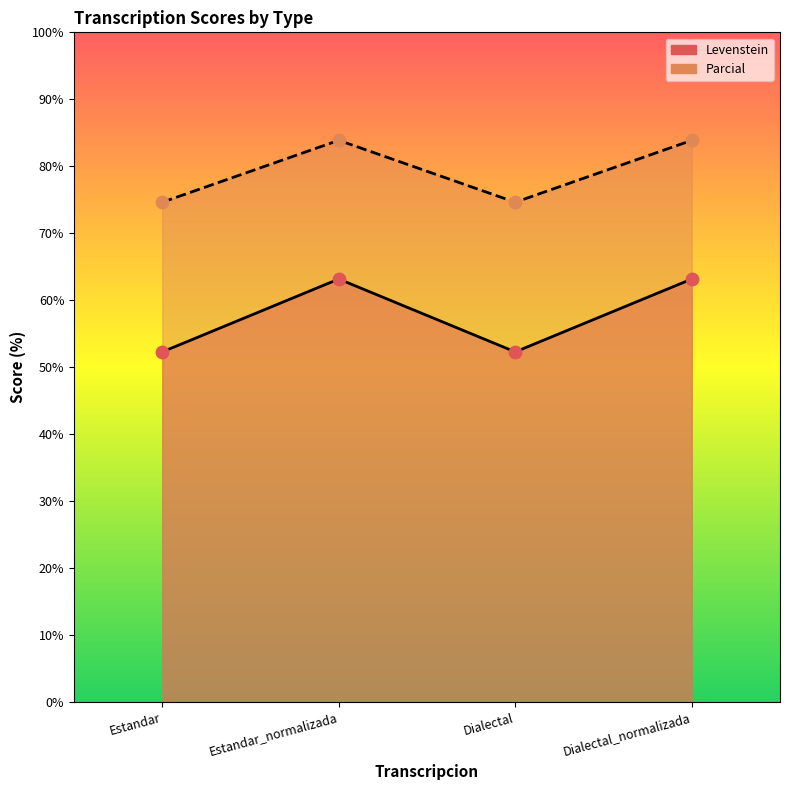

At how many categories does at least one series exceed 63?

4